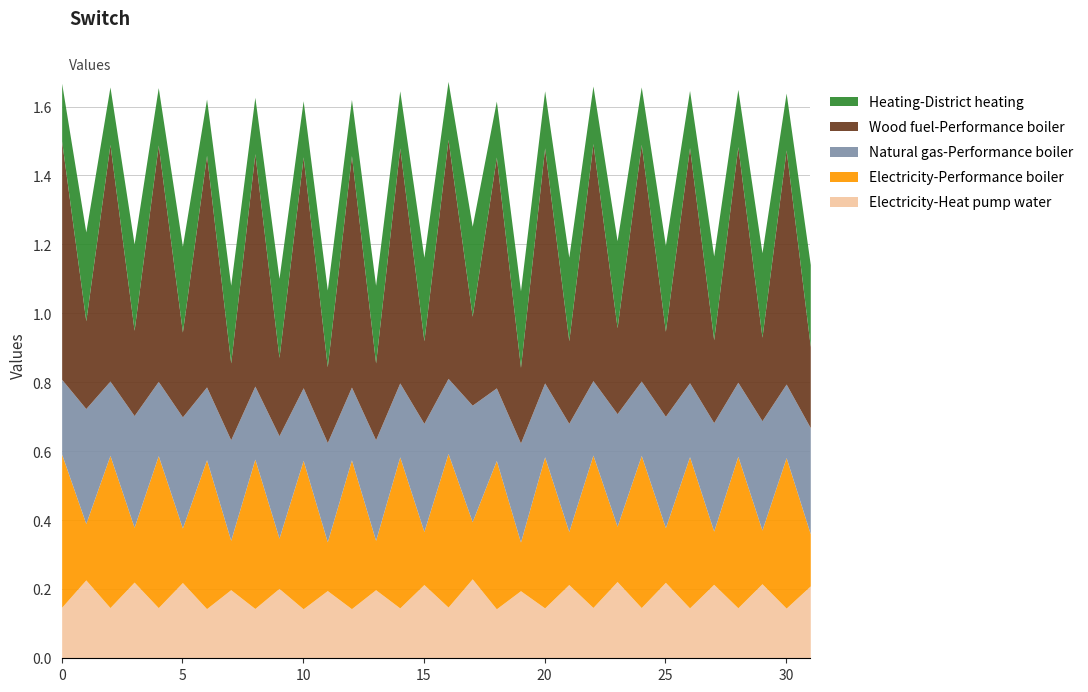

At which category does the chart reach its peak across all series?

16